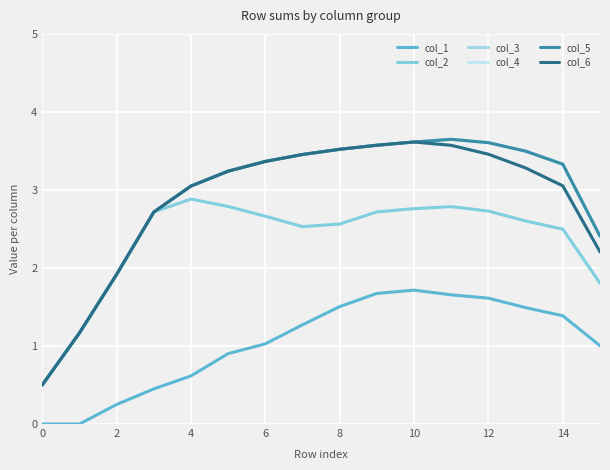

Is this an area chart (filled region under the line)?

No